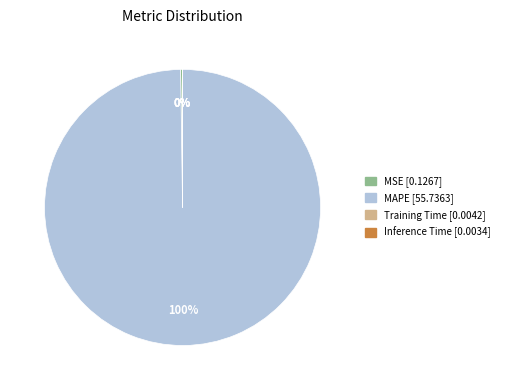

What is the largest slice in the pie chart?

MAPE